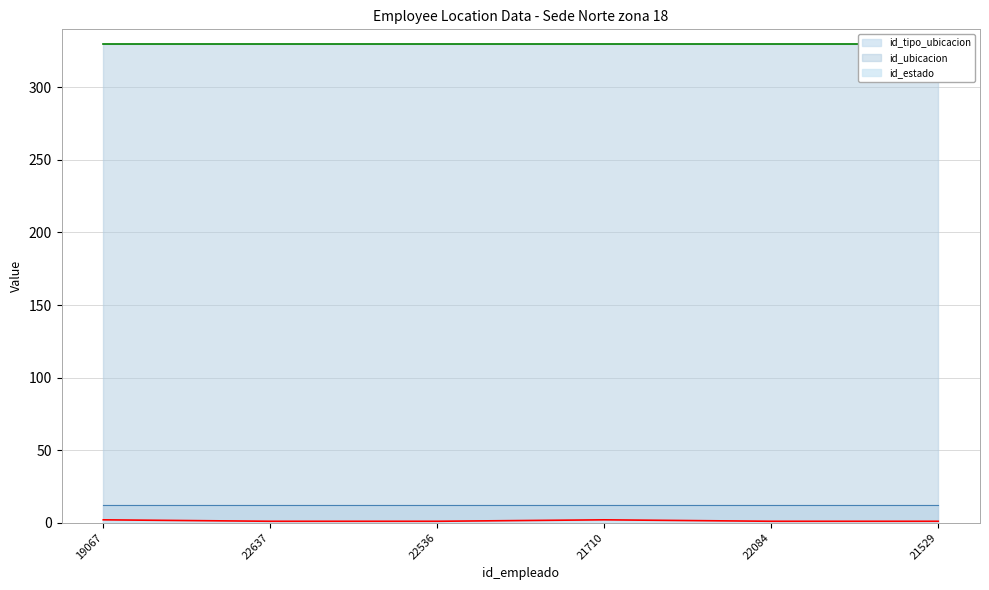

Which series changed the most between 21710 and 22084?

id_estado